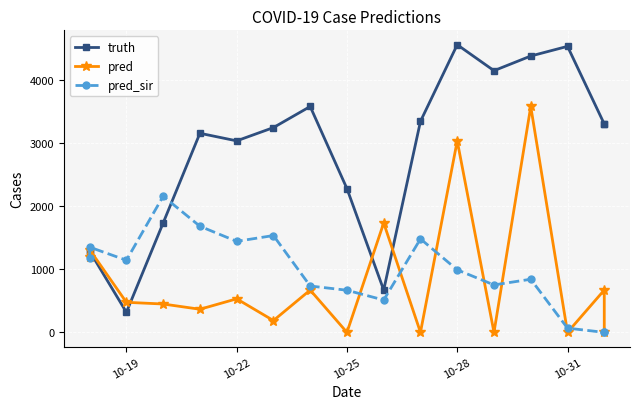

In pred_sir, how many points are higher than both neighbors (excluding endpoints)?

5